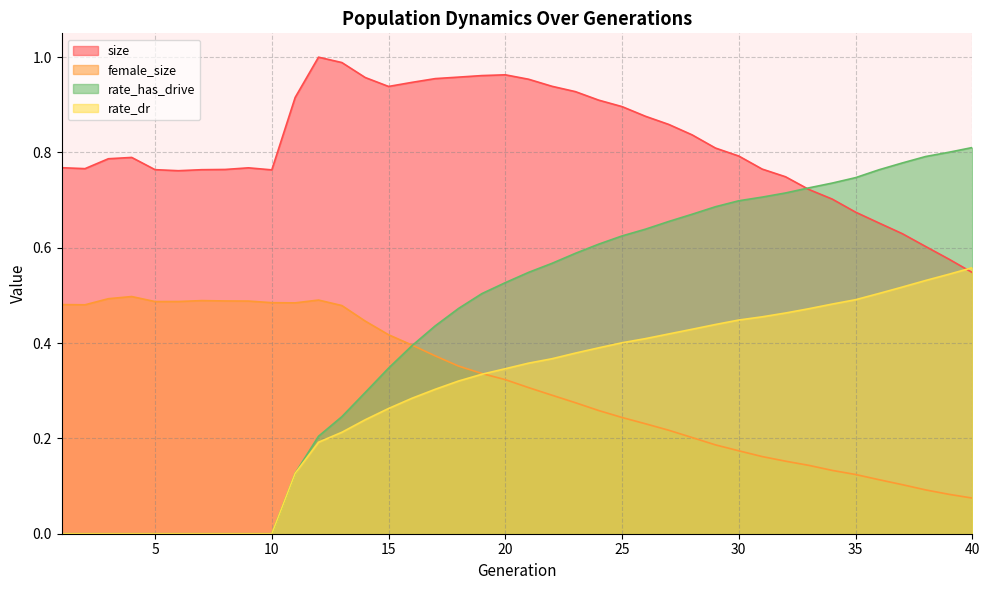

What is the sum of the size values at 4 and 12?

1.8